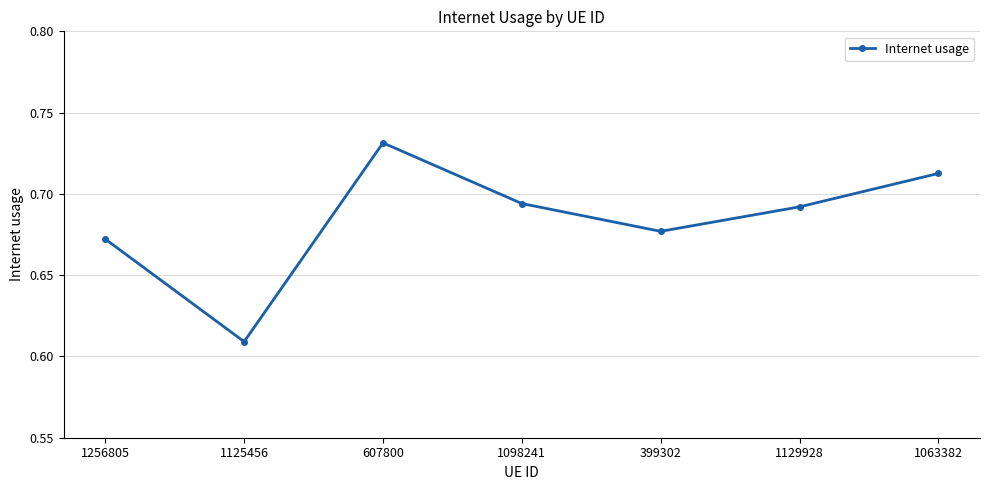

What is the sum of all values?

4.8